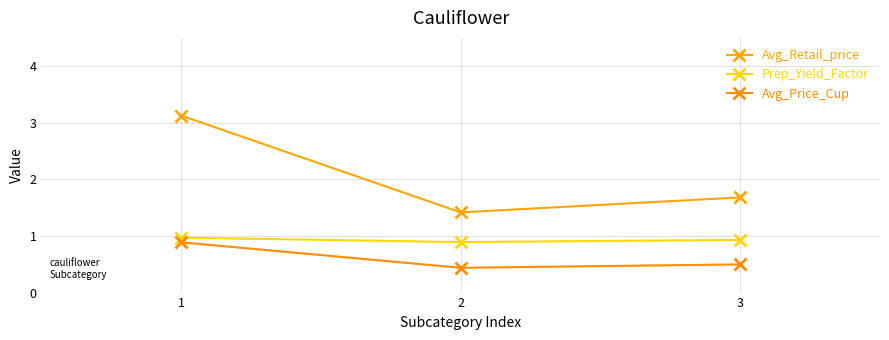

How many categories are shown in the chart?

3